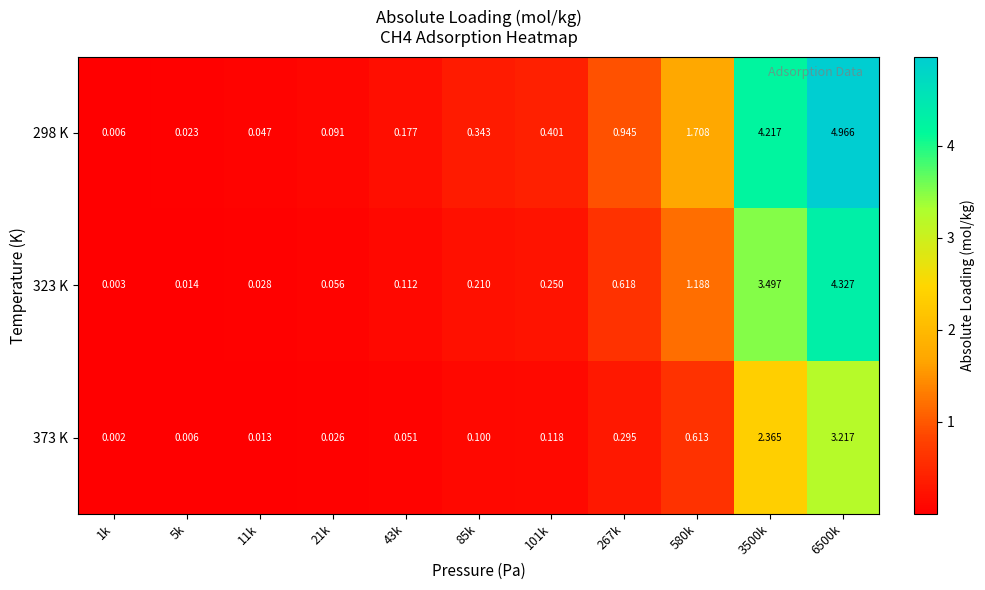

Which series has the largest range (max minus min)?

298 K